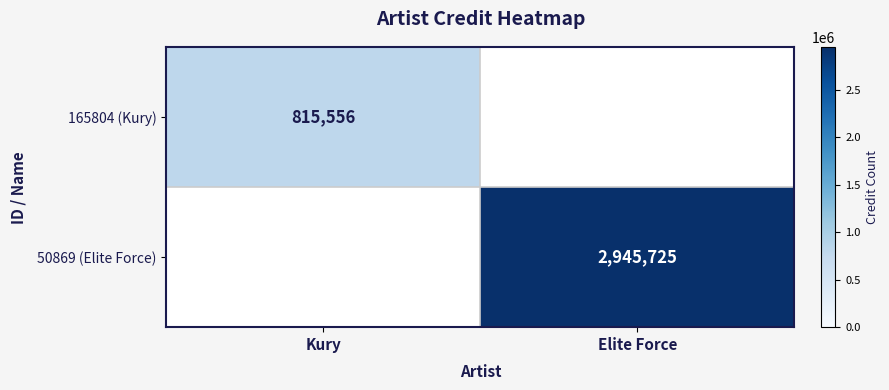

The 165804 (Kury) series shows 255040 at Kury. True or false?

False